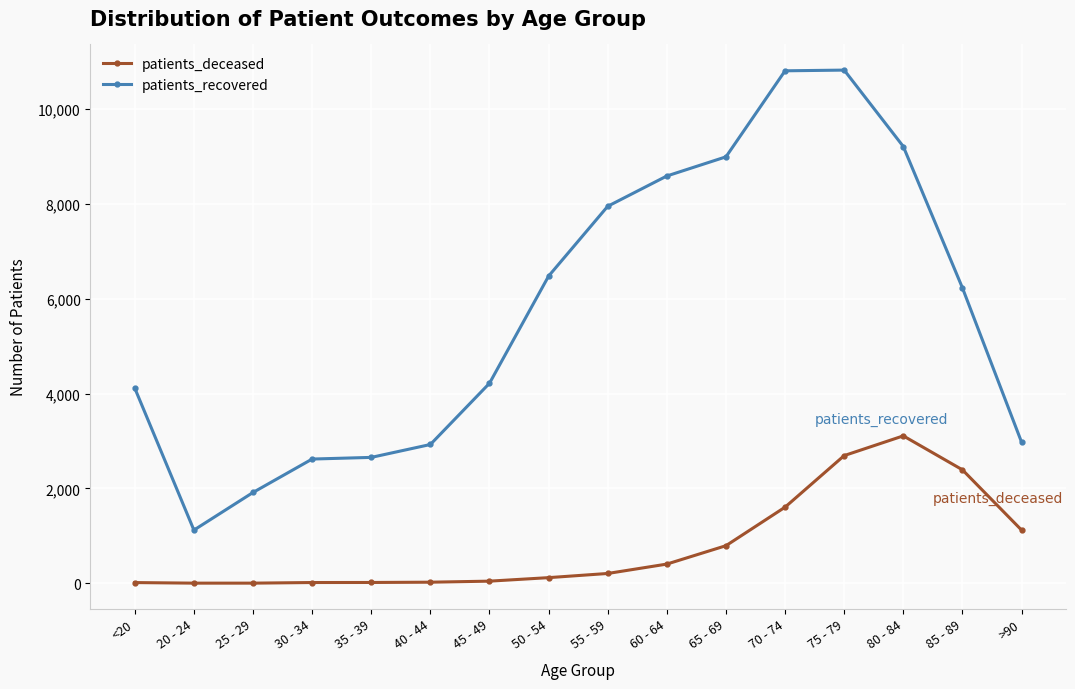

True or false: patients_deceased and patients_recovered intersect in this chart.

False